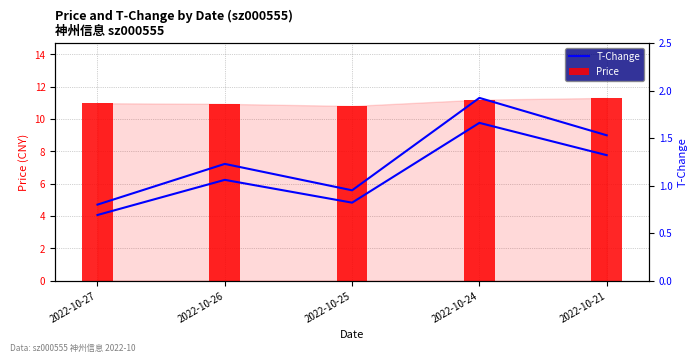

At which category does T-Change (mph) reach its first local valley?

2022-10-25